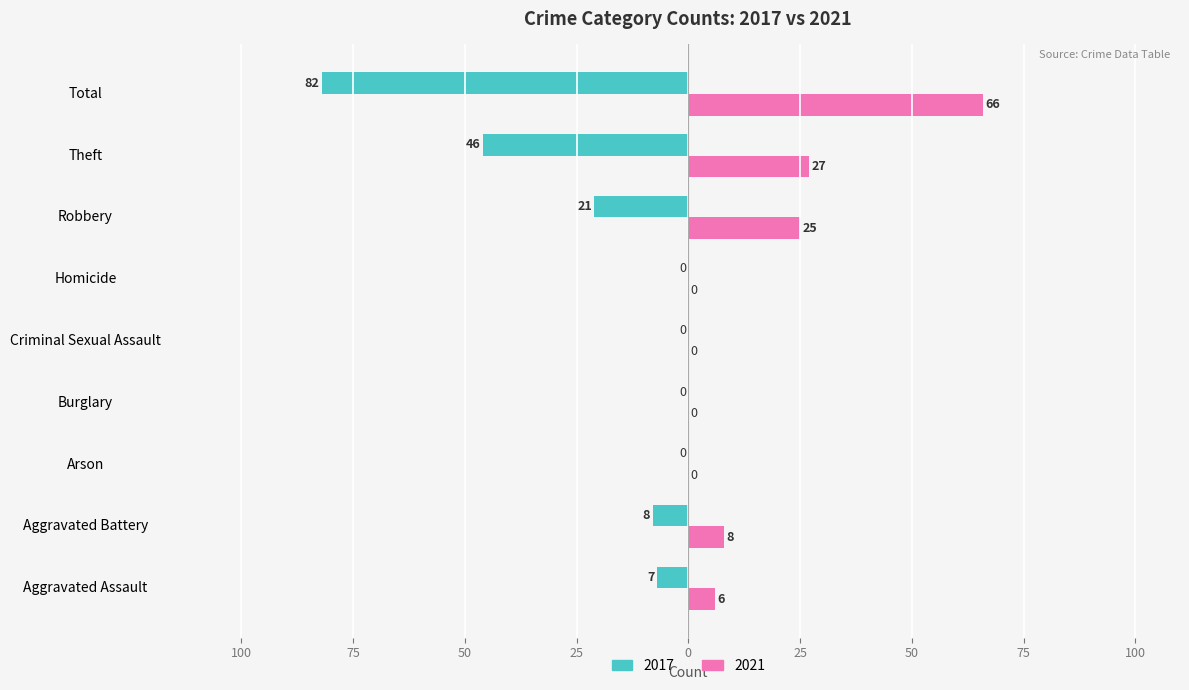

What are all the series names shown in the legend?

2017, 2021